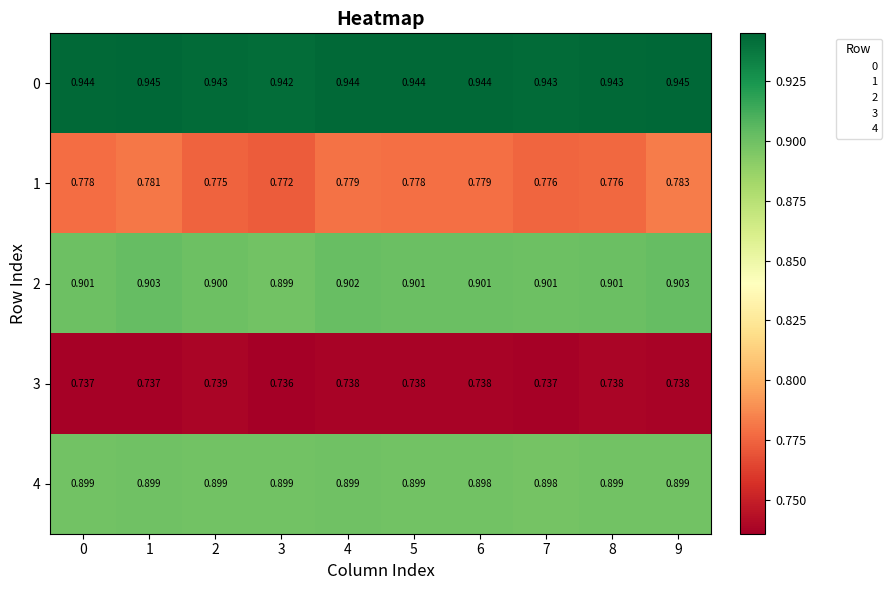

List the series in order of their peak value, highest first.

0, 2, 4, 1, 3